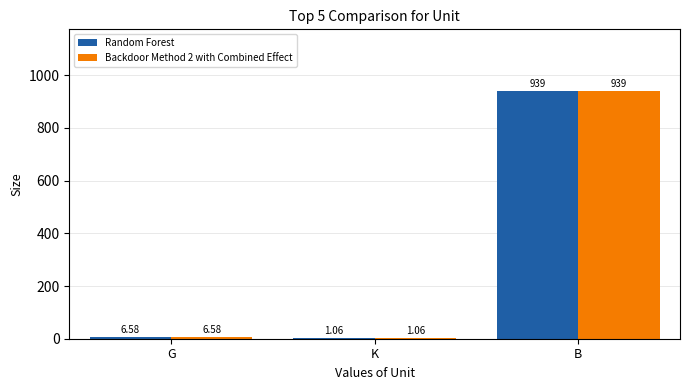

Is the value of Random Forest at K greater than the value of Backdoor Method 2 with Combined Effect at G?

No